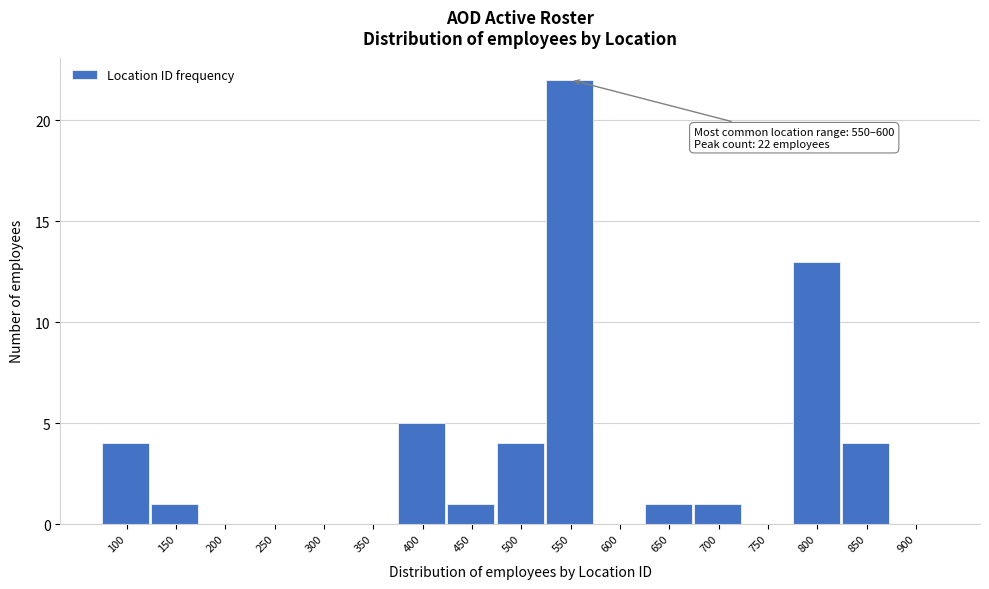

Reading left to right, what are all the values shown in this chart?

100=4	150=1	200=0	250=0	300=0	350=0	400=5	450=1	500=4	550=22	600=0	650=1	700=1	750=0	800=13	850=4	900=0